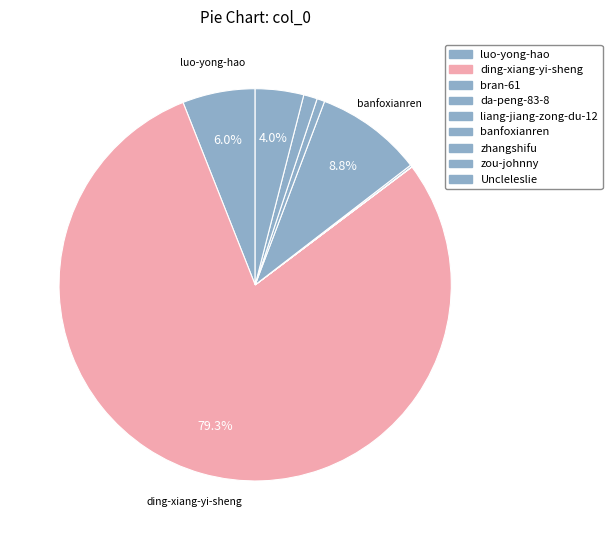

How many segments does this pie chart have?

9